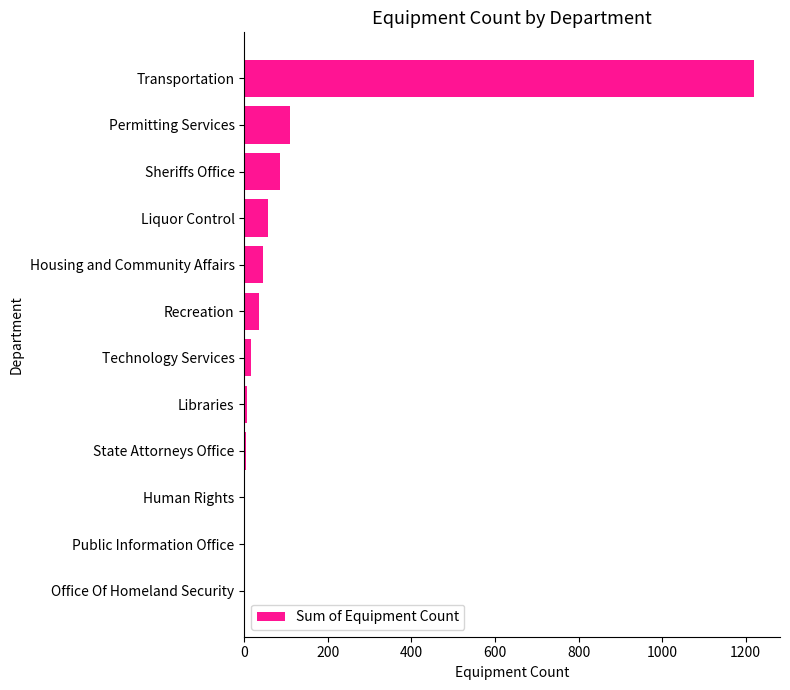

What is the sum of all values?

1582